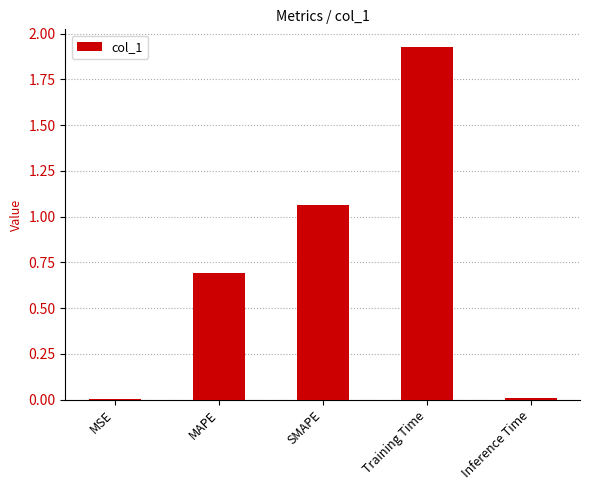

What is the sum of all values?

3.7